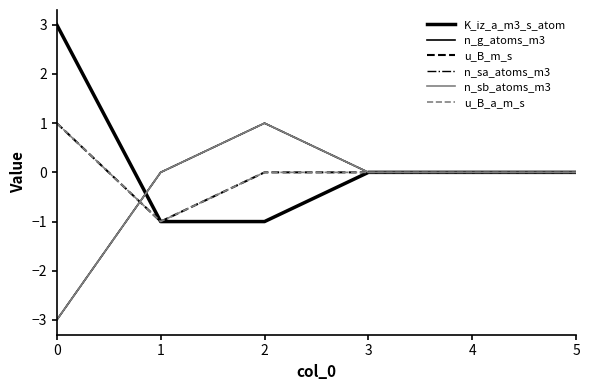

Reading right to left, extract all data points from this chart.

K_iz_a_m3_s_atom: 0	0	0	-1	-1	3
n_g_atoms_m3: 0	0	0	1	0	-3
u_B_m_s: 0	0	0	0	-1	1
n_sa_atoms_m3: 0	0	0	1	0	-3
n_sb_atoms_m3: 0	0	0	1	0	-3
u_B_a_m_s: 0	0	0	0	-1	1